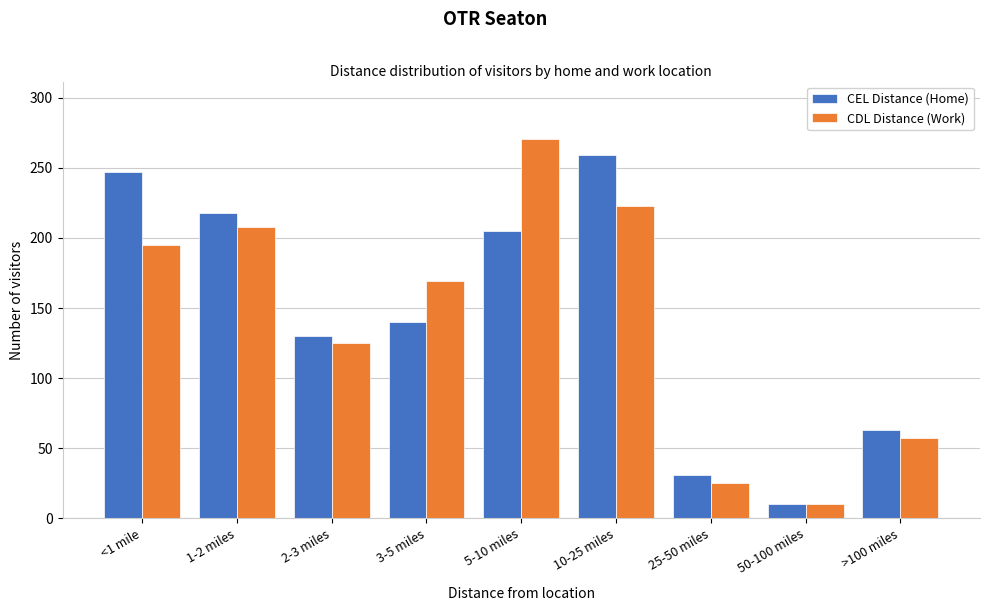

Reading left to right, list all the values displayed in this chart.

CEL Distance (Home): <1 mile=247	1-2 miles=218	2-3 miles=130	3-5 miles=140	5-10 miles=205	10-25 miles=259	25-50 miles=31	50-100 miles=10	>100 miles=63
CDL Distance (Work): <1 mile=195	1-2 miles=208	2-3 miles=125	3-5 miles=169	5-10 miles=271	10-25 miles=223	25-50 miles=25	50-100 miles=10	>100 miles=57